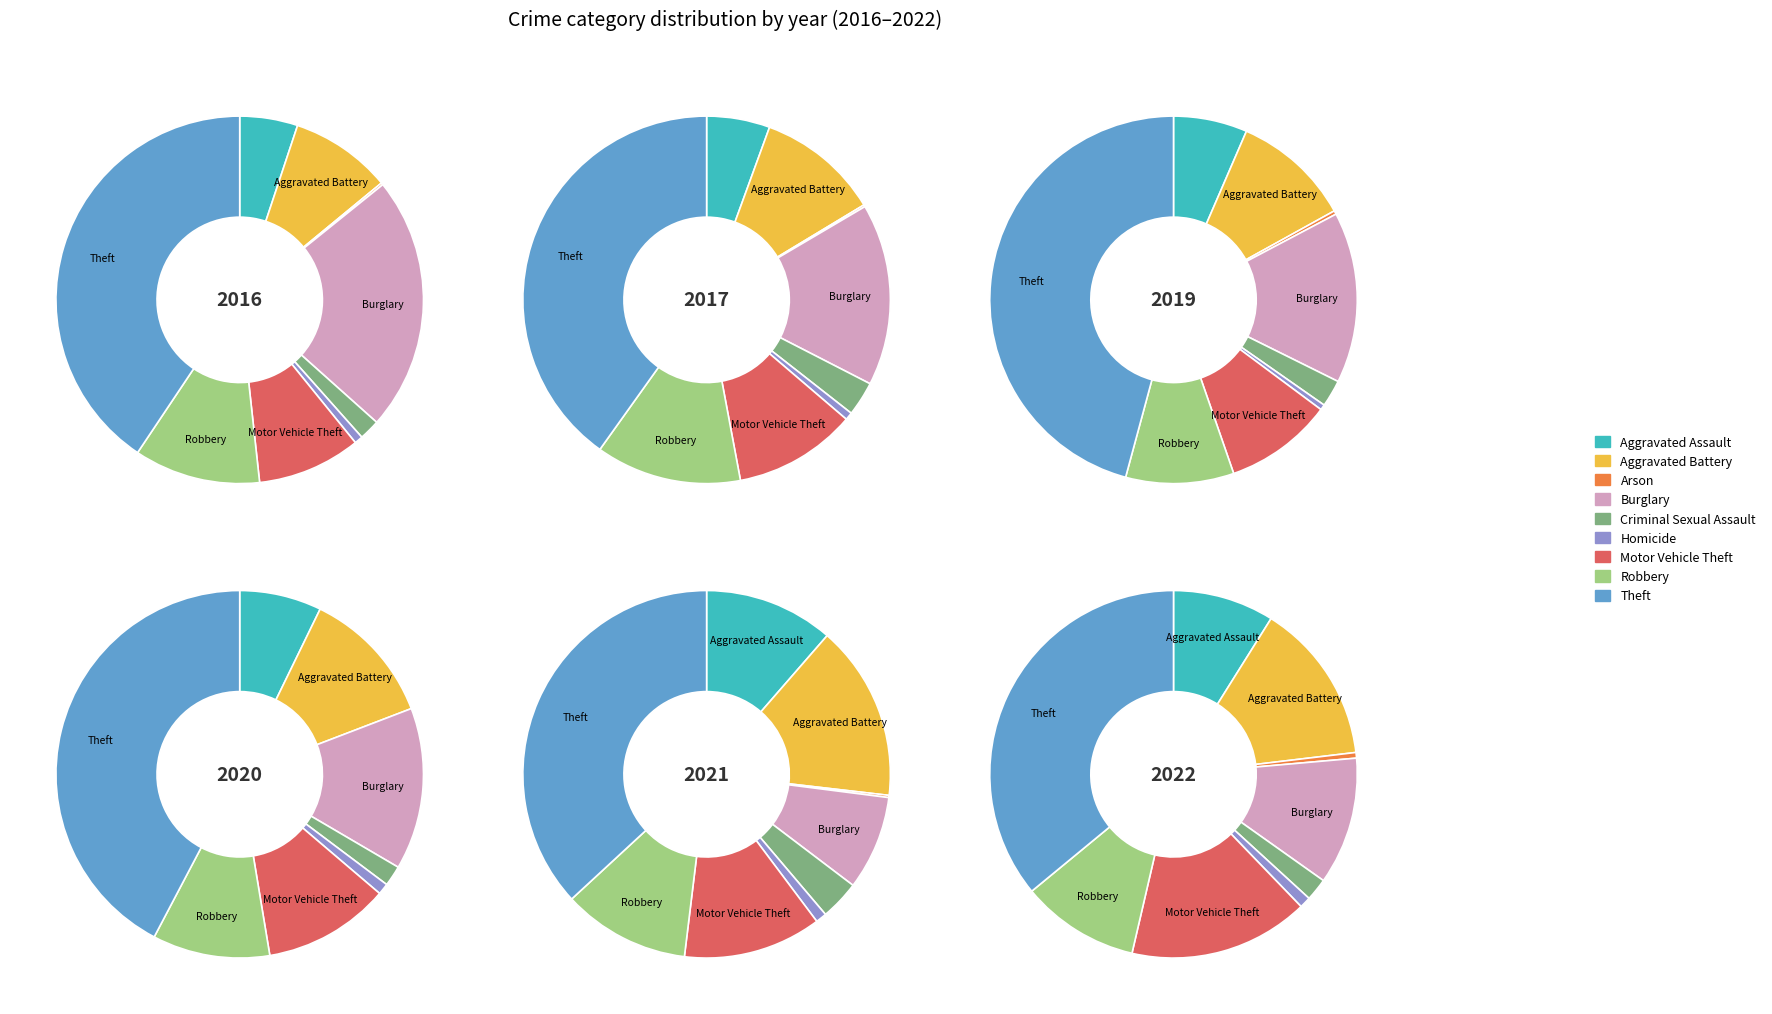

What is the total percentage of Aggravated Battery and Arson?

9.1%